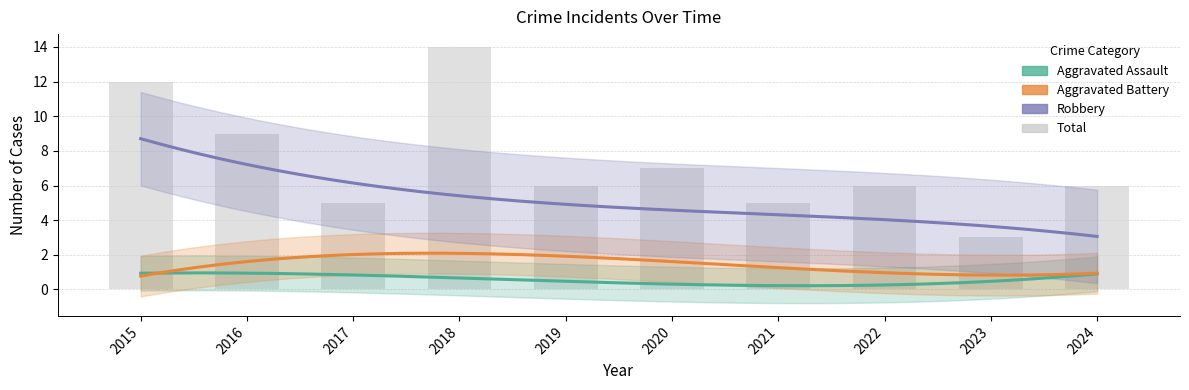

Which series has the largest total across all categories?

Total